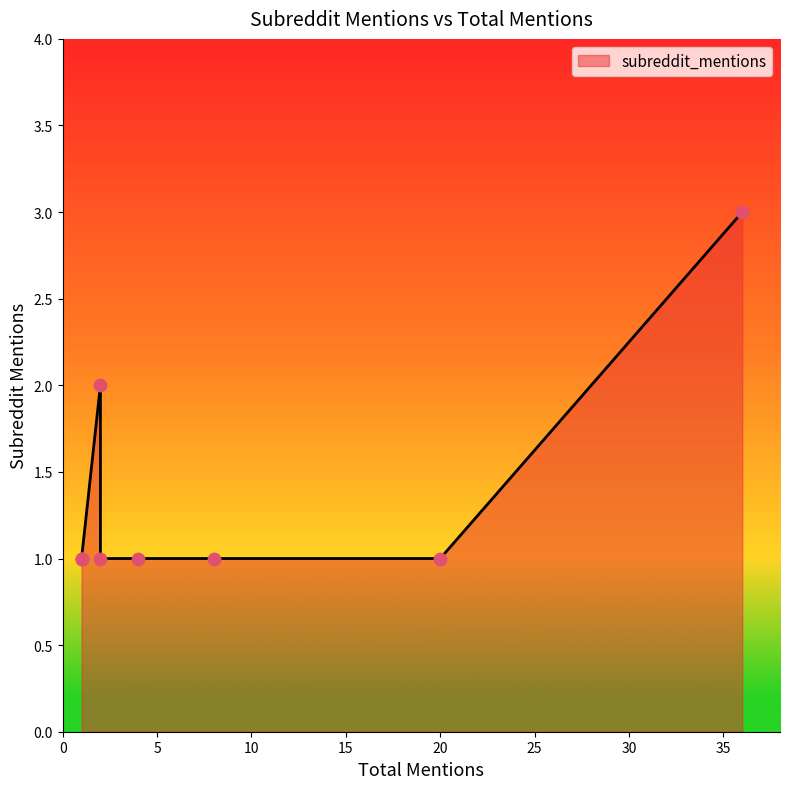

Between 2 and 20, which is larger?

2